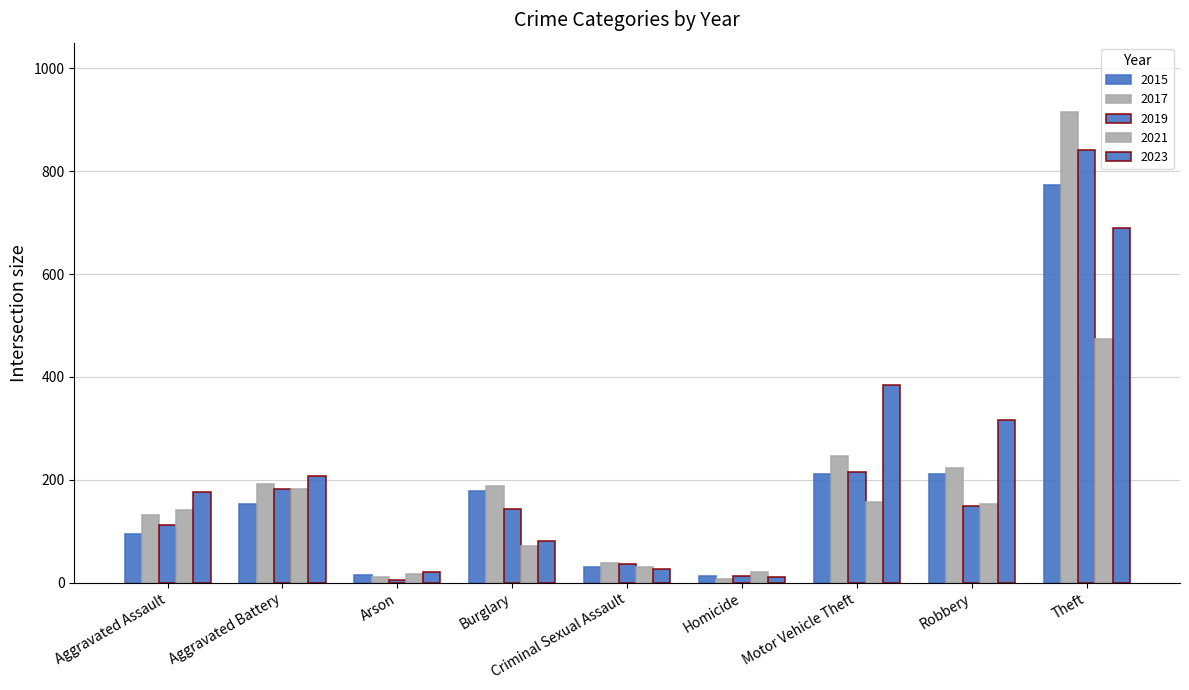

What is the average value of the 2023 series?

213